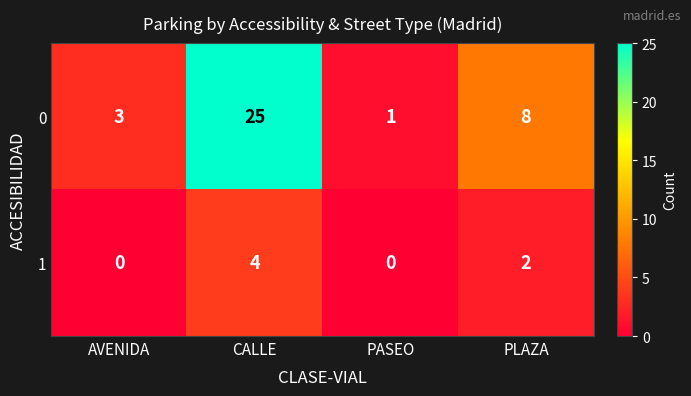

What is the spread (max minus min) of values at AVENIDA?

3